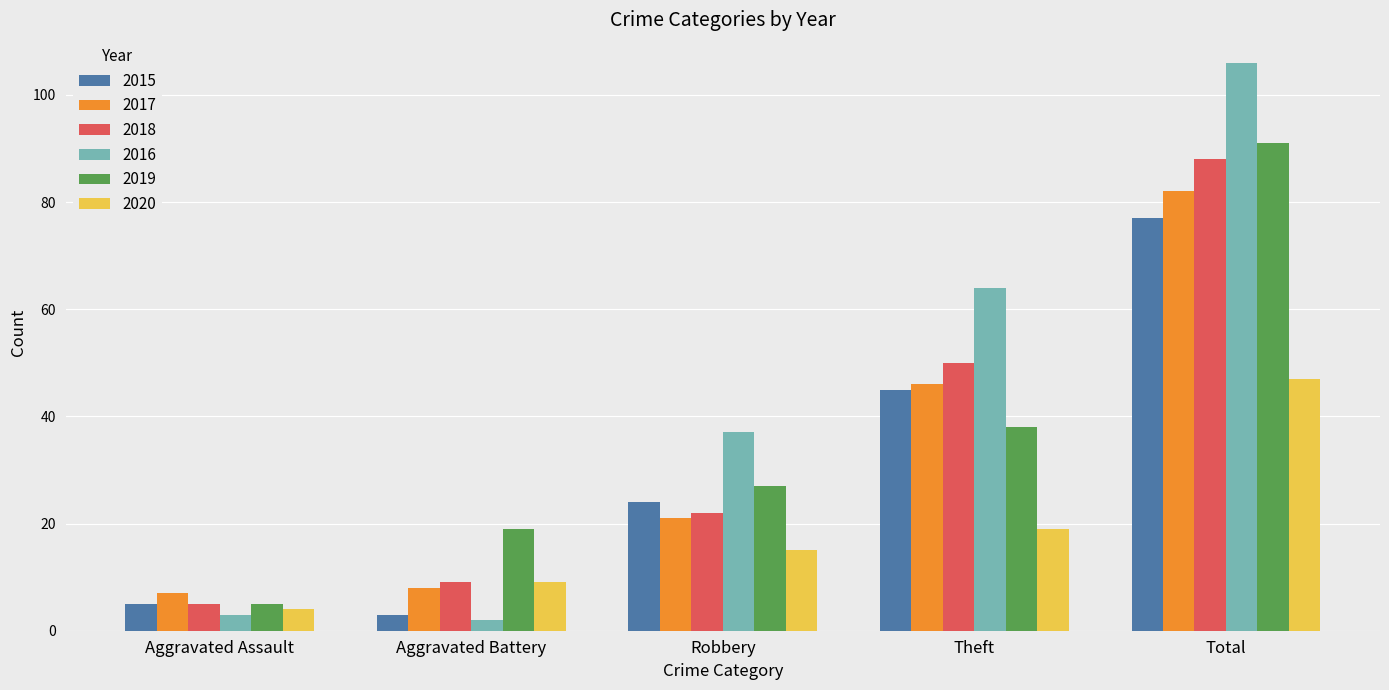

What is the value of the 2015 bar at the 1st from the left?

5